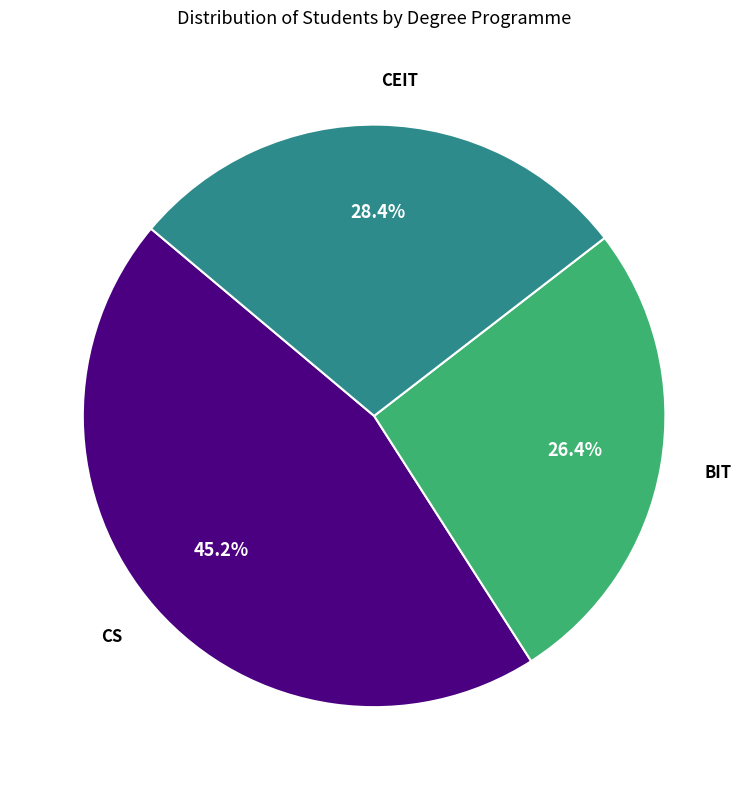

How many slices are in this pie chart?

3